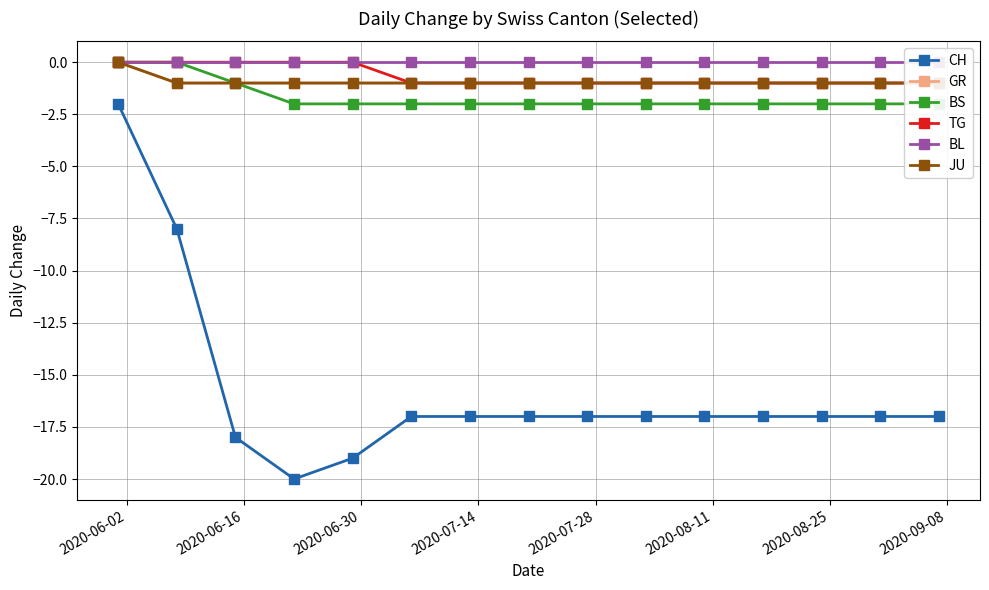

What is the value of the CH point at the 3rd from the left?

-18